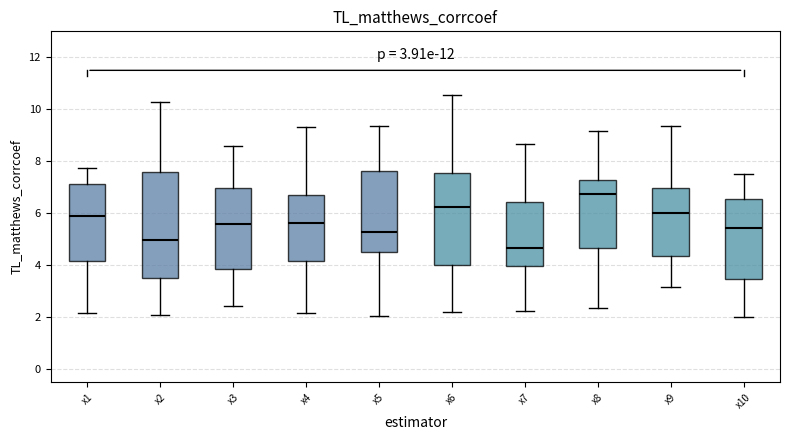

Which box's median line is the lowest?

x7